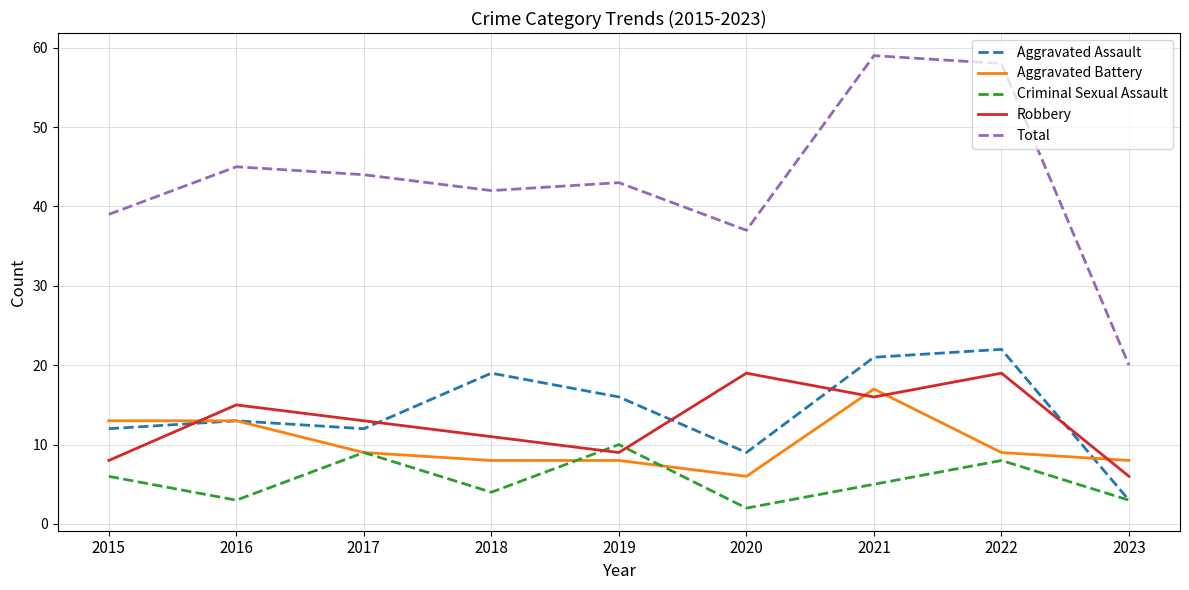

Rank the series at 2020 from highest to lowest value.

Total, Robbery, Aggravated Assault, Aggravated Battery, Criminal Sexual Assault